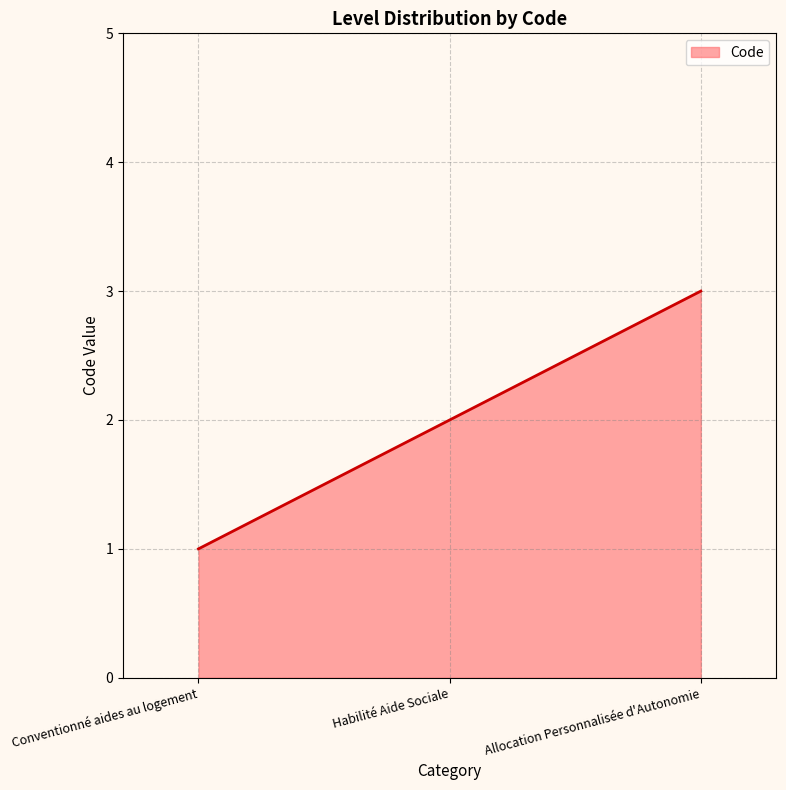

What is the difference between the maximum and minimum values?

2.0